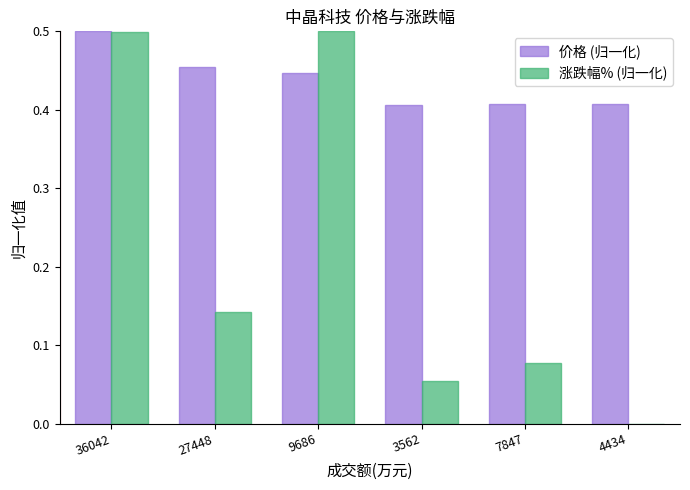

Are the bars grouped side by side (vs. stacked)?

Yes